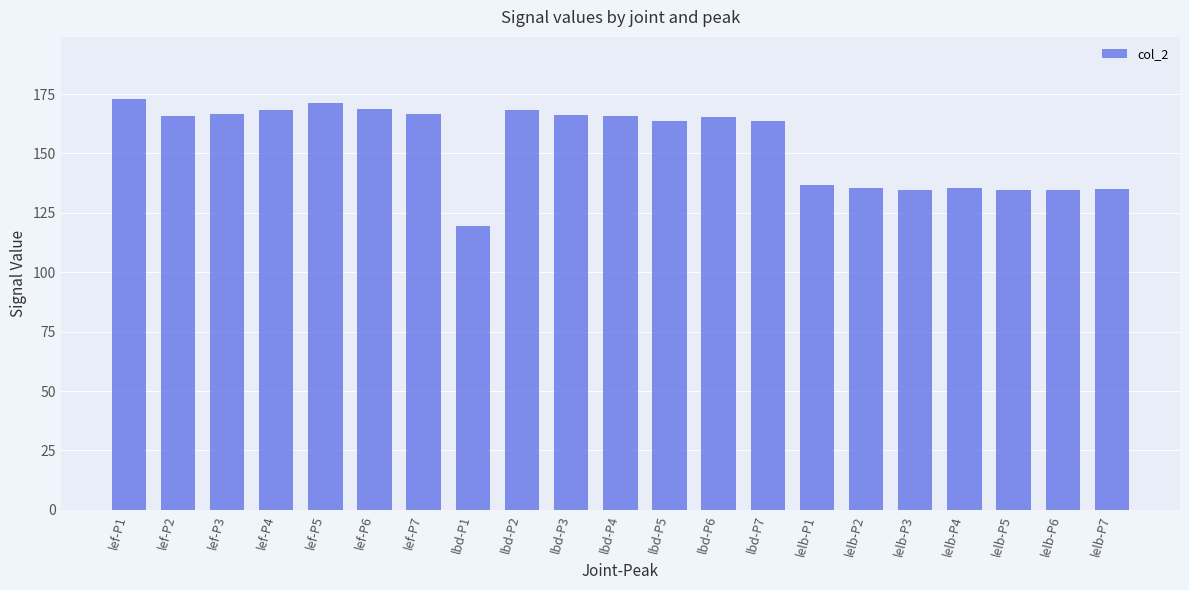

What is the maximum value shown in the chart?

173.1